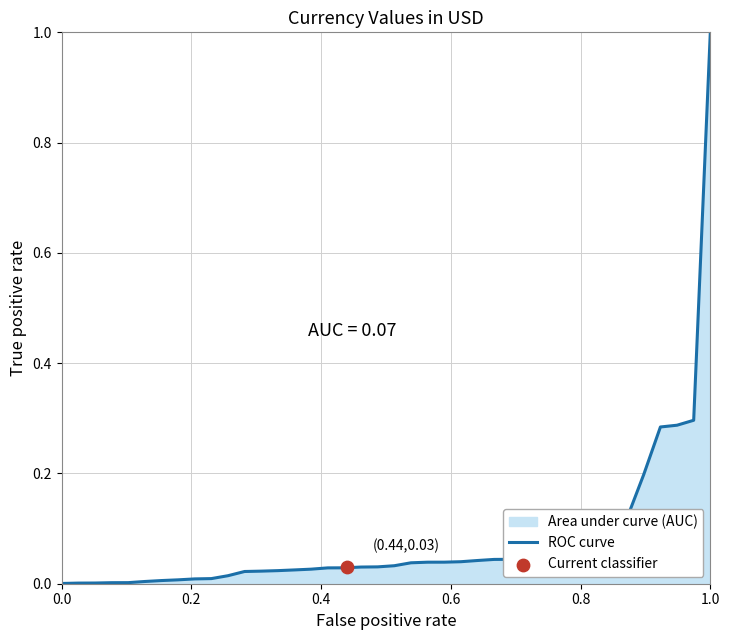

The value of ROC curve at 1.0 is 1.7. True or false?

False